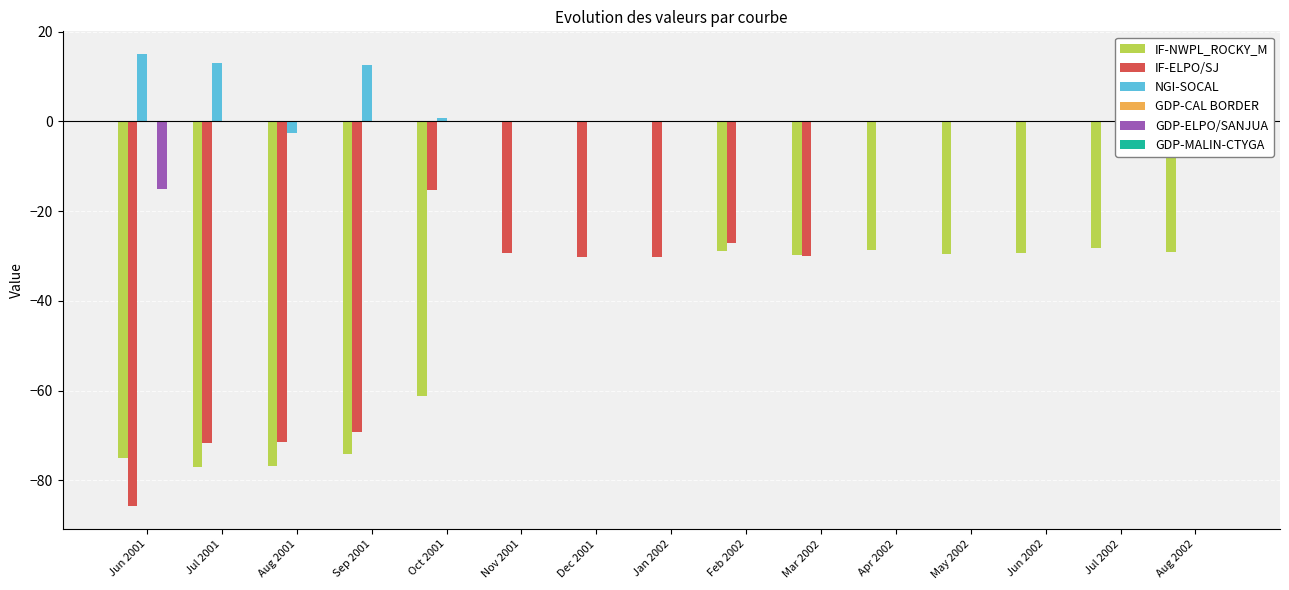

How many series are shown in this chart?

6